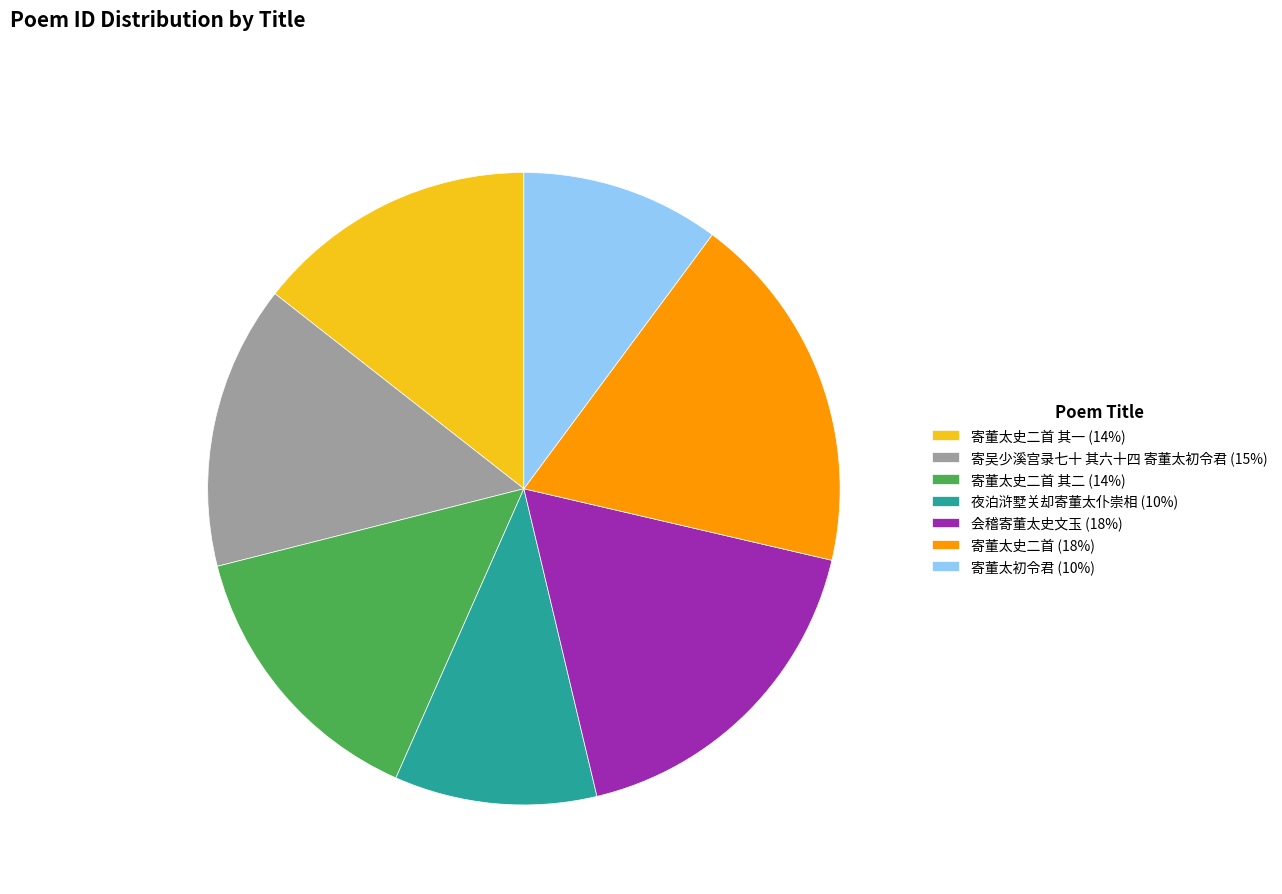

Do 寄吴少溪宫录七十 其六十四 寄董太初令君 (15%) and 寄董太史二首 其一 (14%) together represent more than half of the pie?

No